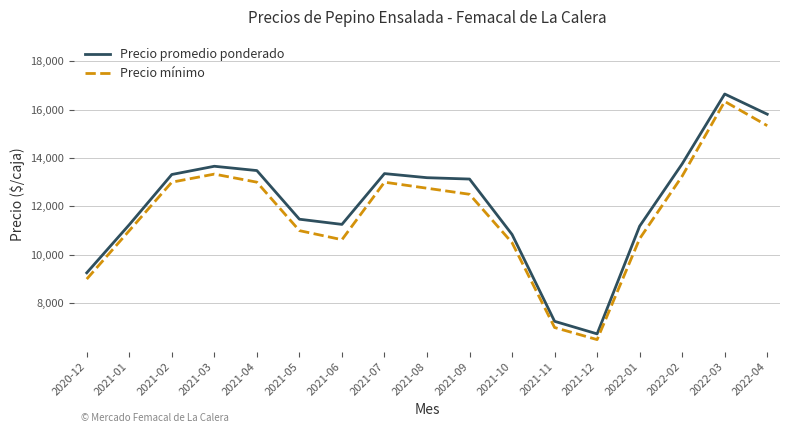

What is the difference between the highest and lowest values at 2021-09?

629